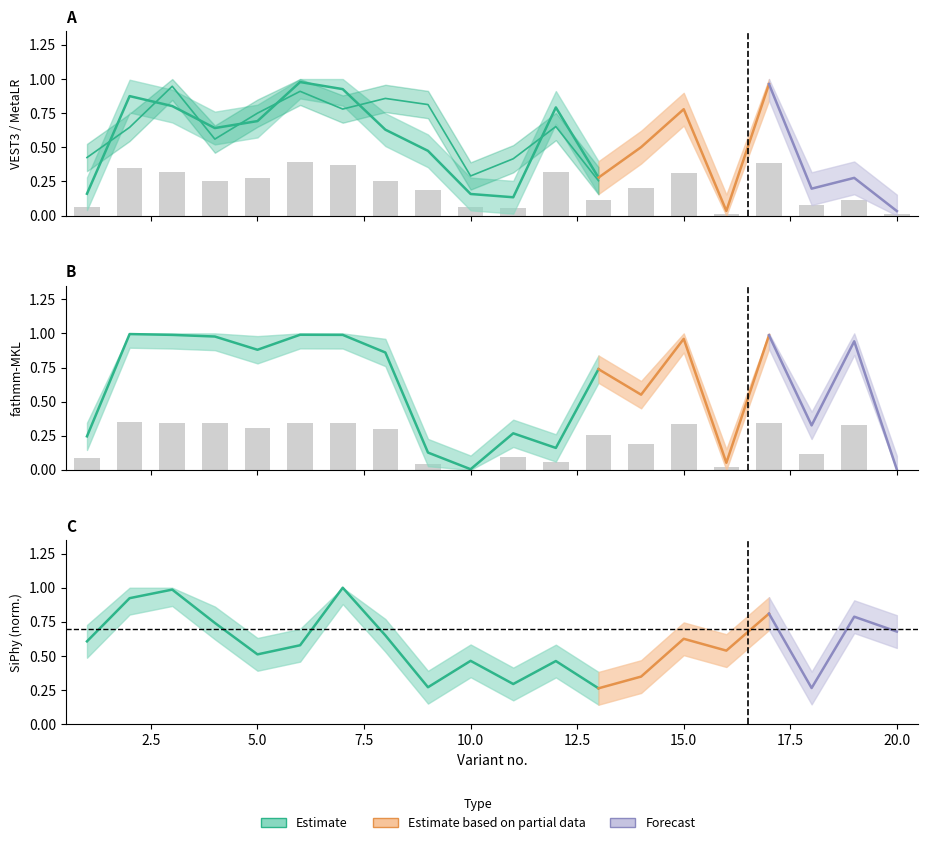

Which series has the widest spread of values?

VEST3